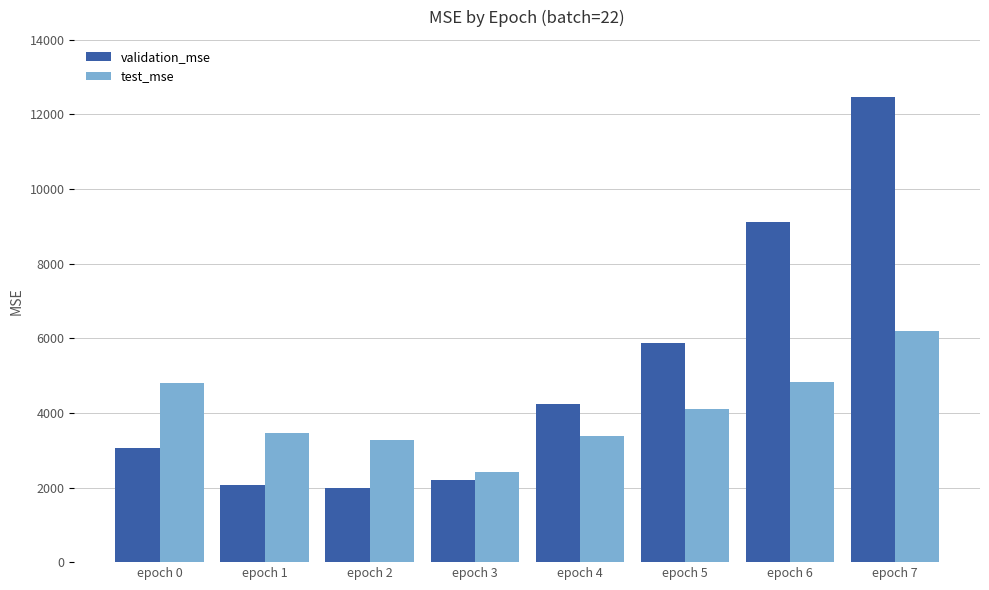

The test_mse series shows 3285.5 at epoch 2. True or false?

True